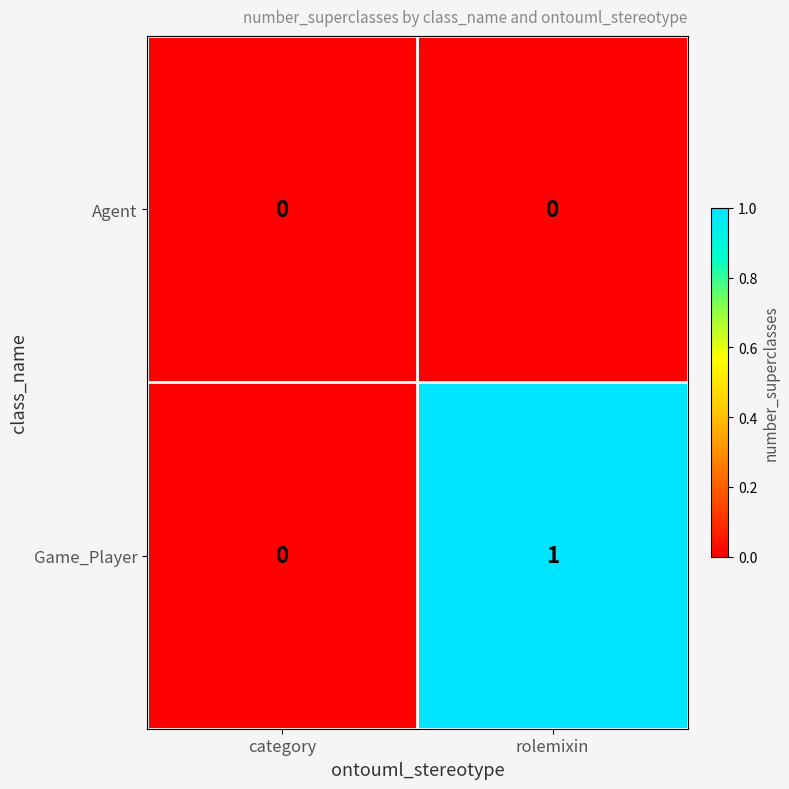

What is the greatest value displayed?

1